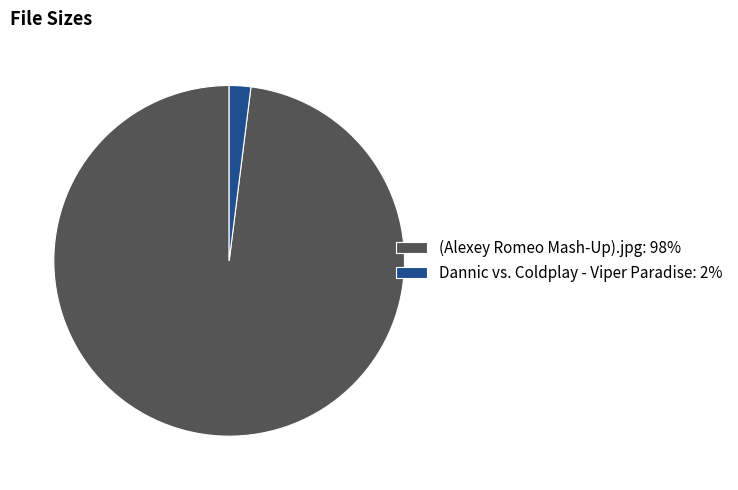

How many segments does this pie chart have?

2